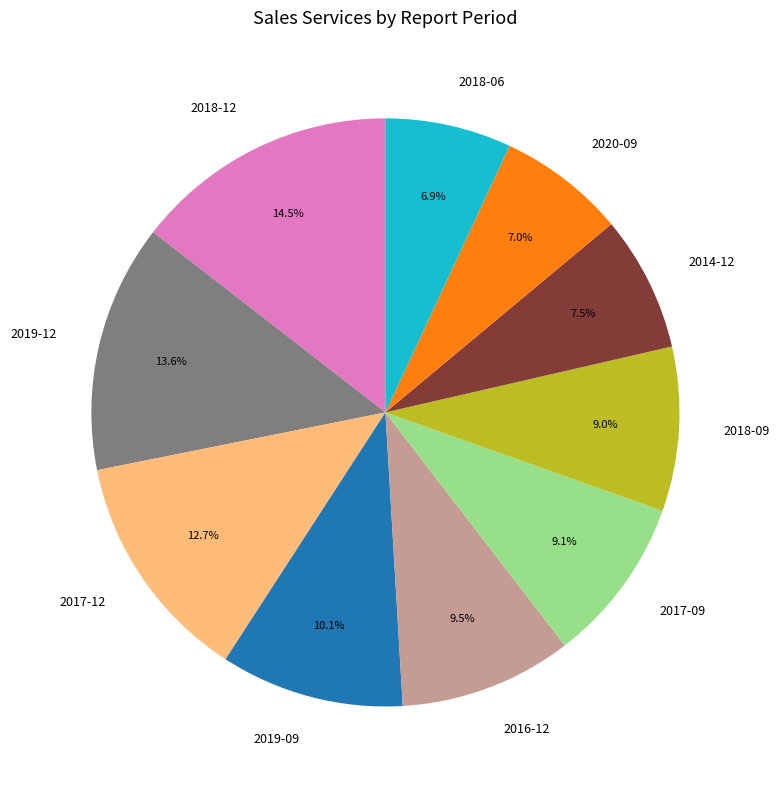

Count the number of slices in the pie.

10